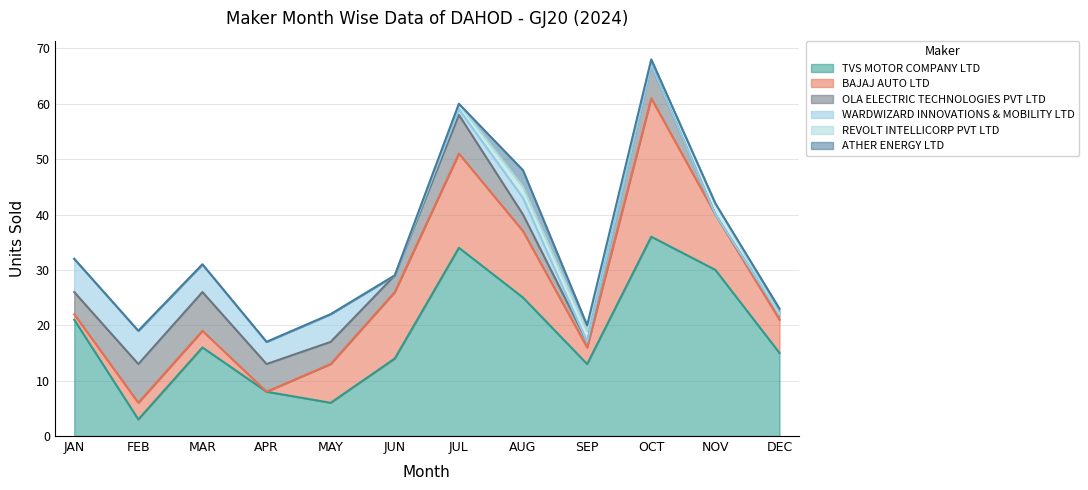

What is the difference between the highest and lowest values at NOV?

30